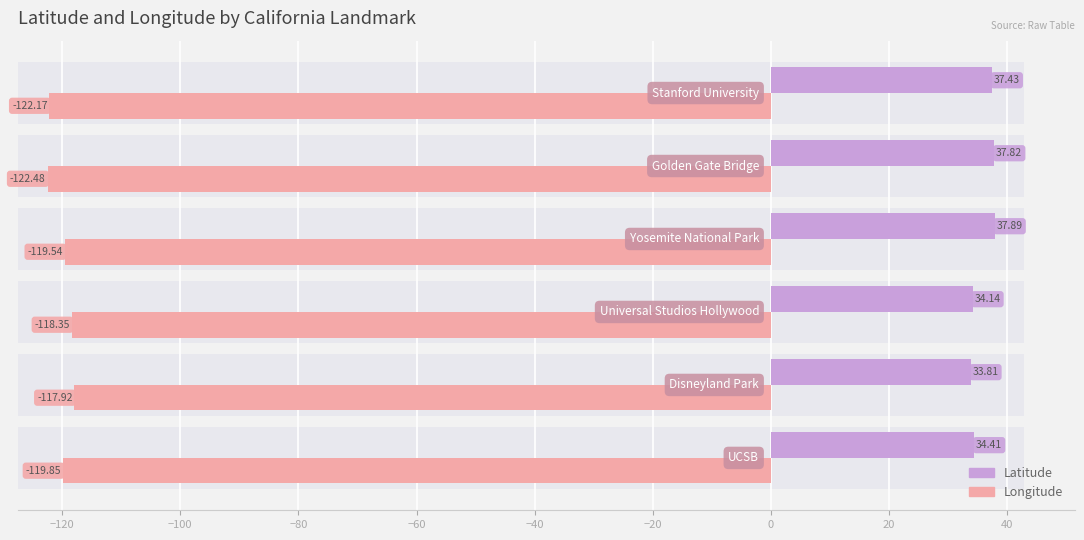

Are the bars horizontal?

Yes